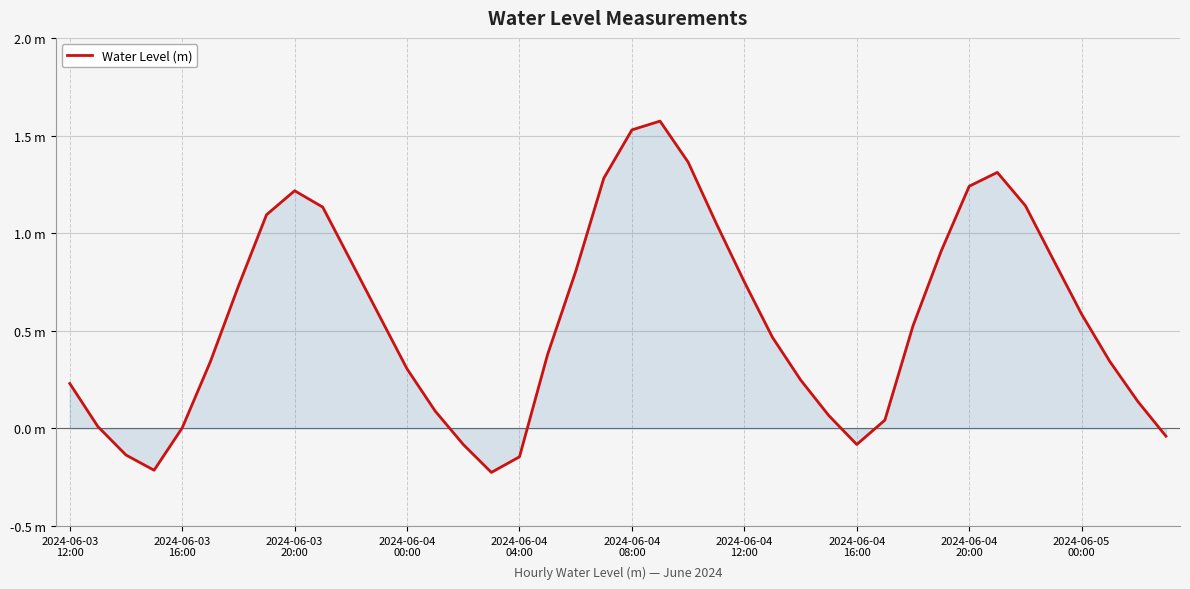

Reading left to right, transcribe all the data shown in this chart.

0.2	0.0	-0.1	-0.2	0.0	0.3	0.7	1.1	1.2	1.1	0.9	0.6	0.3	0.1	-0.1	-0.2	-0.1	0.4	0.8	1.3	1.5	1.6	1.4	1.1	0.8	0.5	0.2	0.1	-0.1	0.0	0.5	0.9	1.2	1.3	1.1	0.9	0.6	0.3	0.1	-0.0